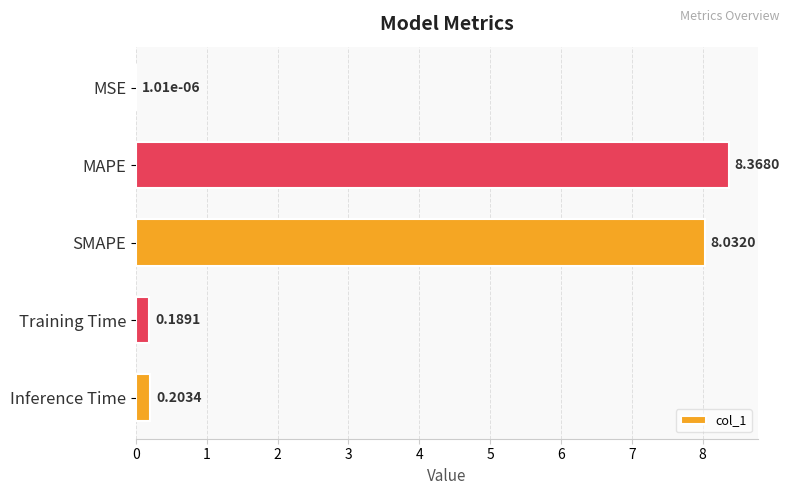

Are the bars horizontal?

Yes